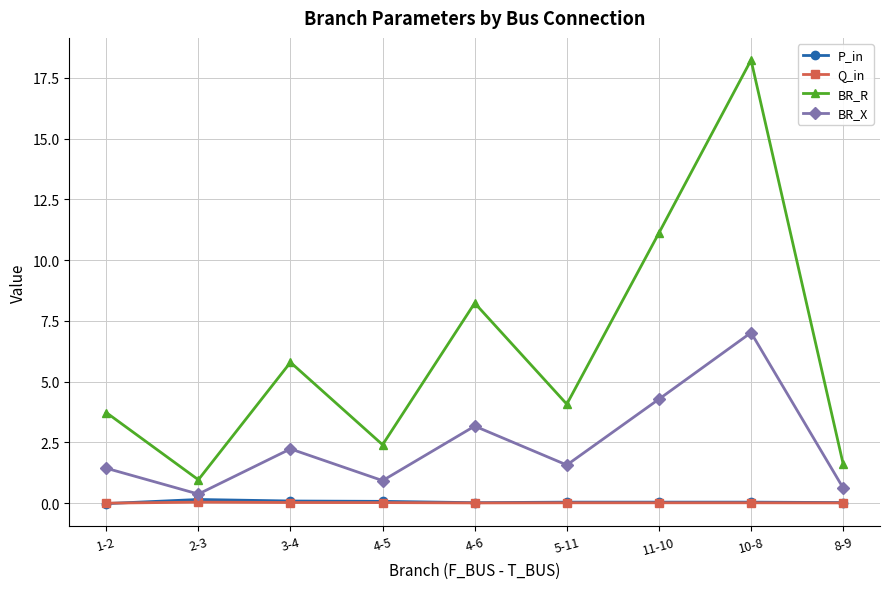

True or false: BR_X has more than 1 interior local peaks.

True